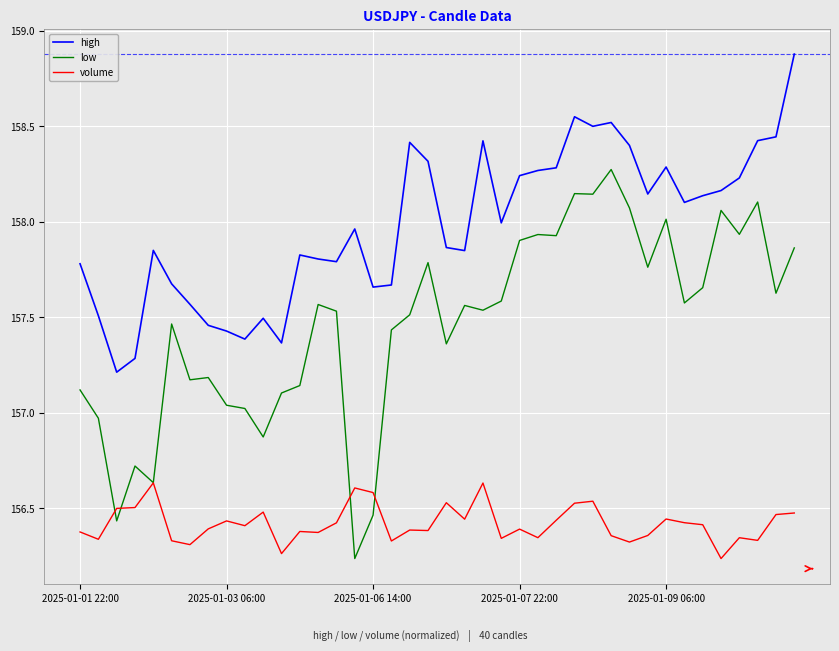

After their last crossing, which series has the higher values: volume or low?

low